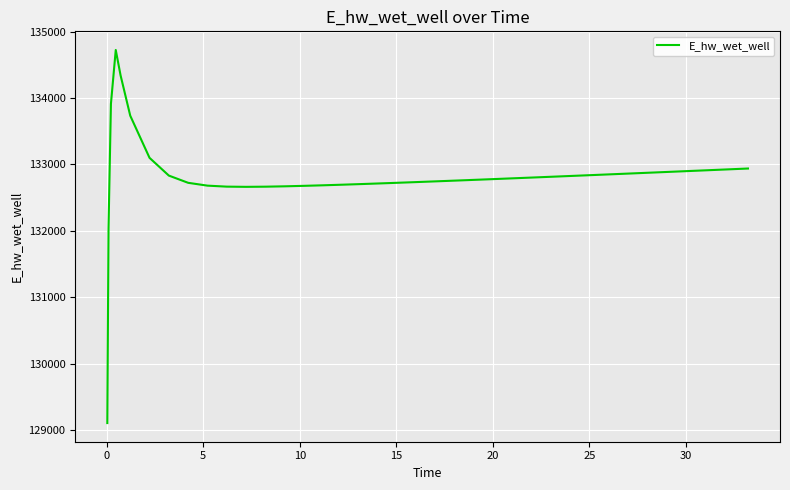

How many lines are shown in the chart?

1